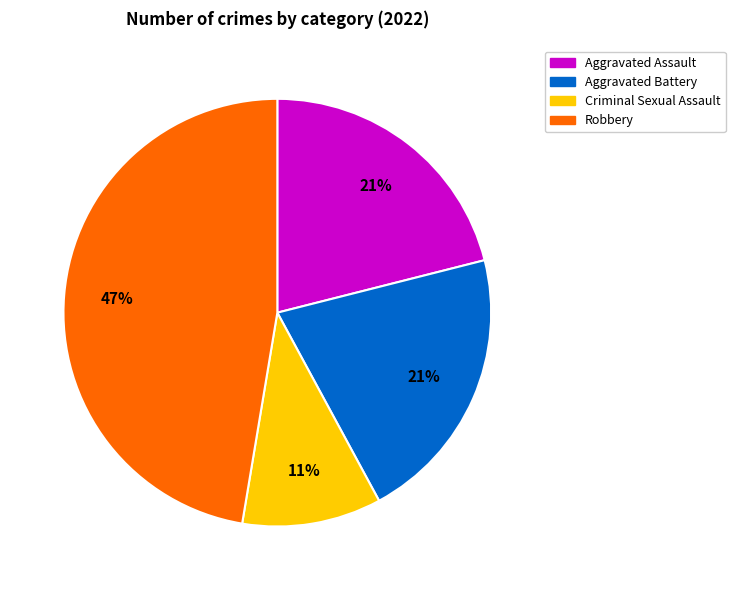

Count the number of slices in the pie.

4